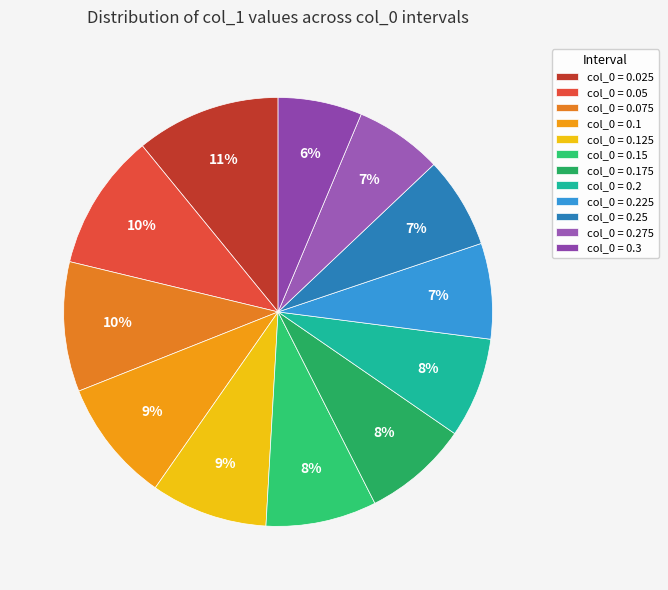

Which slice is the largest?

col_0 = 0.025